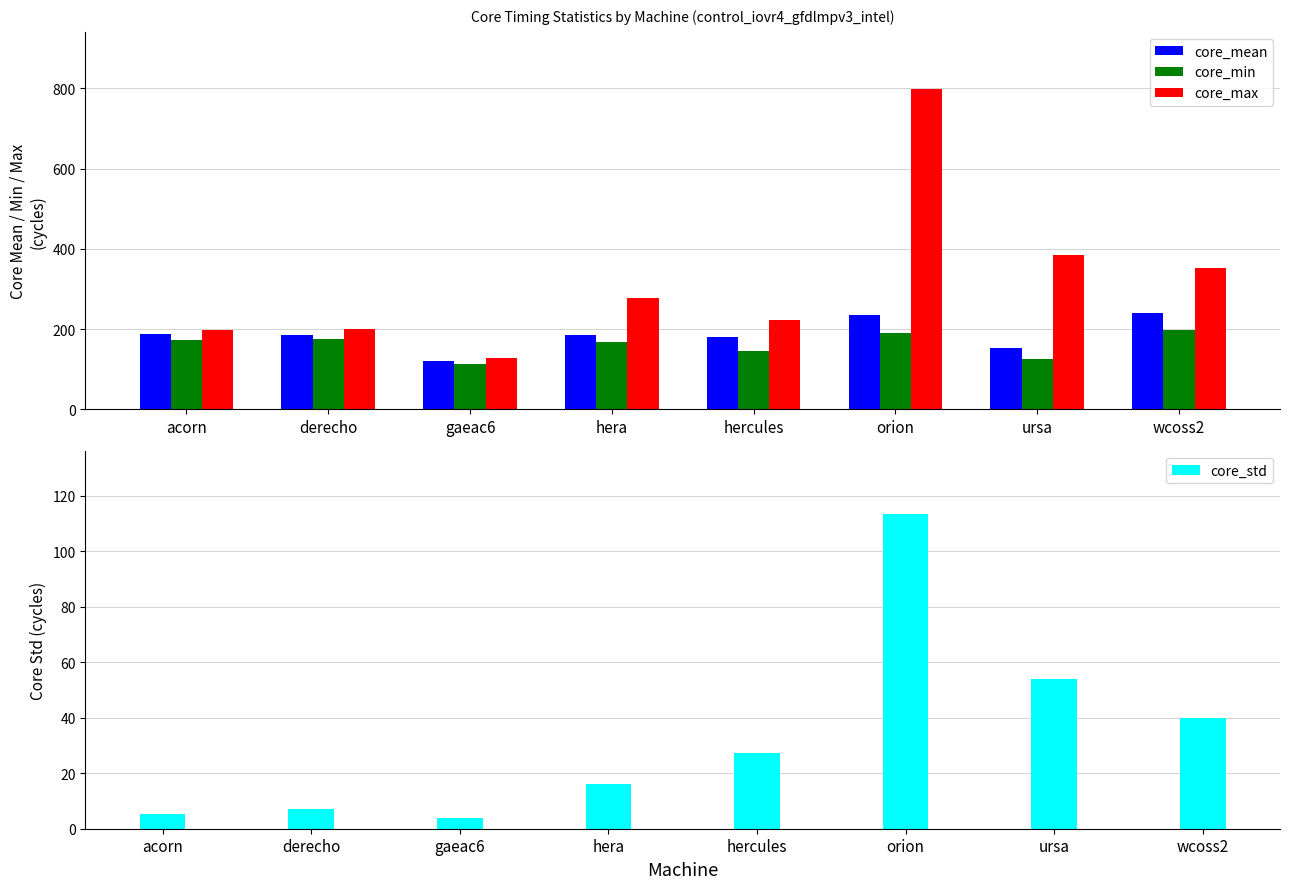

How many values in the core_max series are below 277?

4